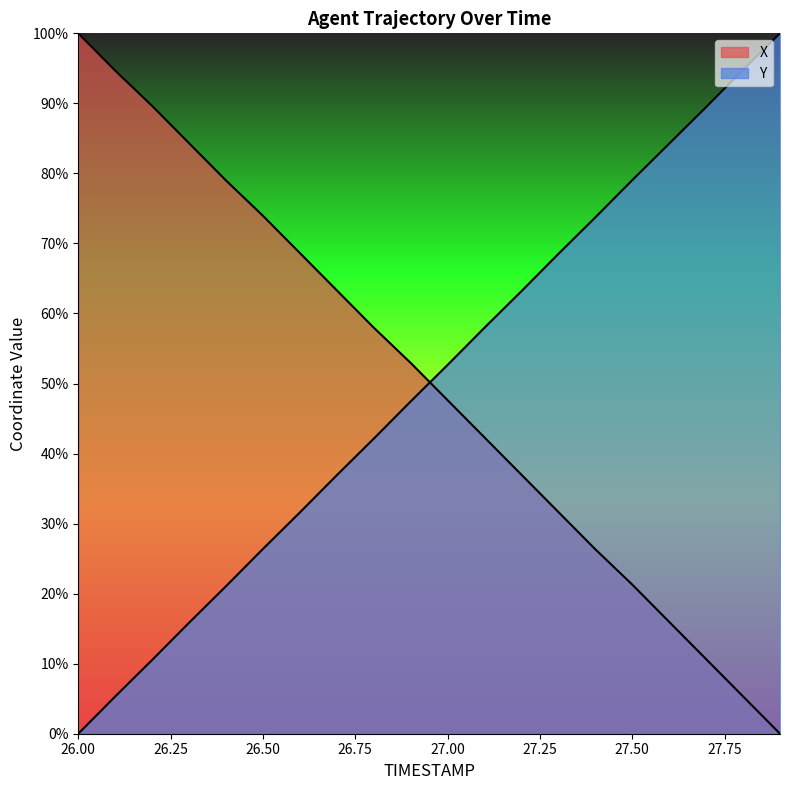

Reading left to right, extract all data points from this chart.

X: 100.0	94.7	89.6	84.3	79.0	73.9	68.6	63.3	58.0	52.9	47.6	42.3	37.0	31.7	26.3	21.3	16.0	10.6	5.3	0.0
Y: 0.0	5.3	10.5	15.8	21.1	26.4	31.6	36.9	42.1	47.4	52.7	58.0	63.2	68.5	73.7	79.0	84.3	89.5	94.8	100.0